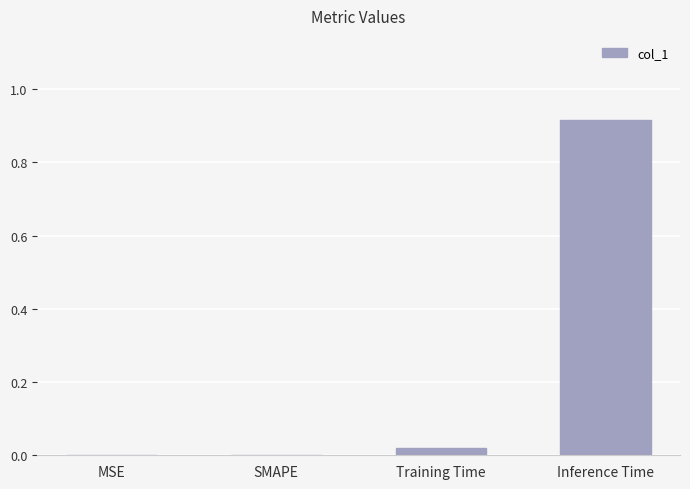

At which category does the chart reach its peak across all series?

Inference Time